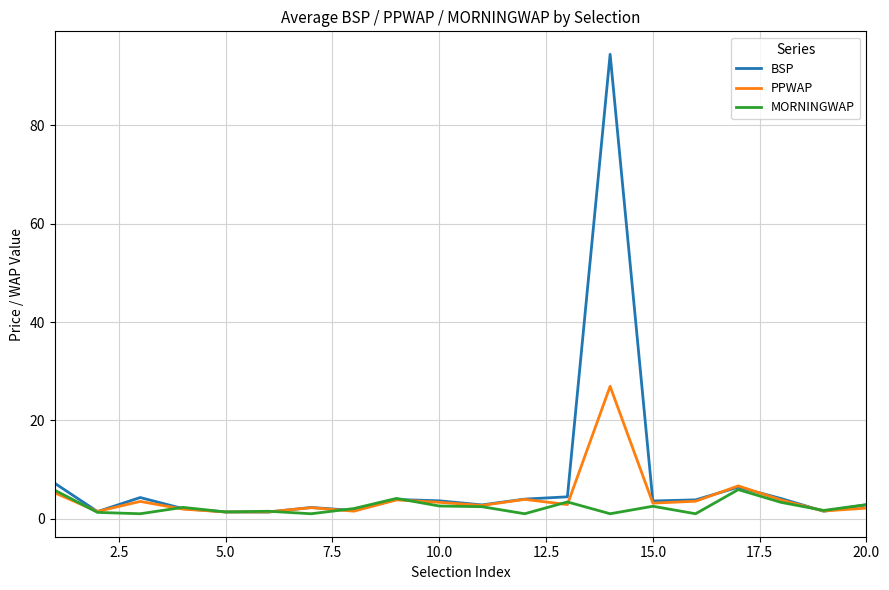

How many interior local valleys does the MORNINGWAP series have?

7